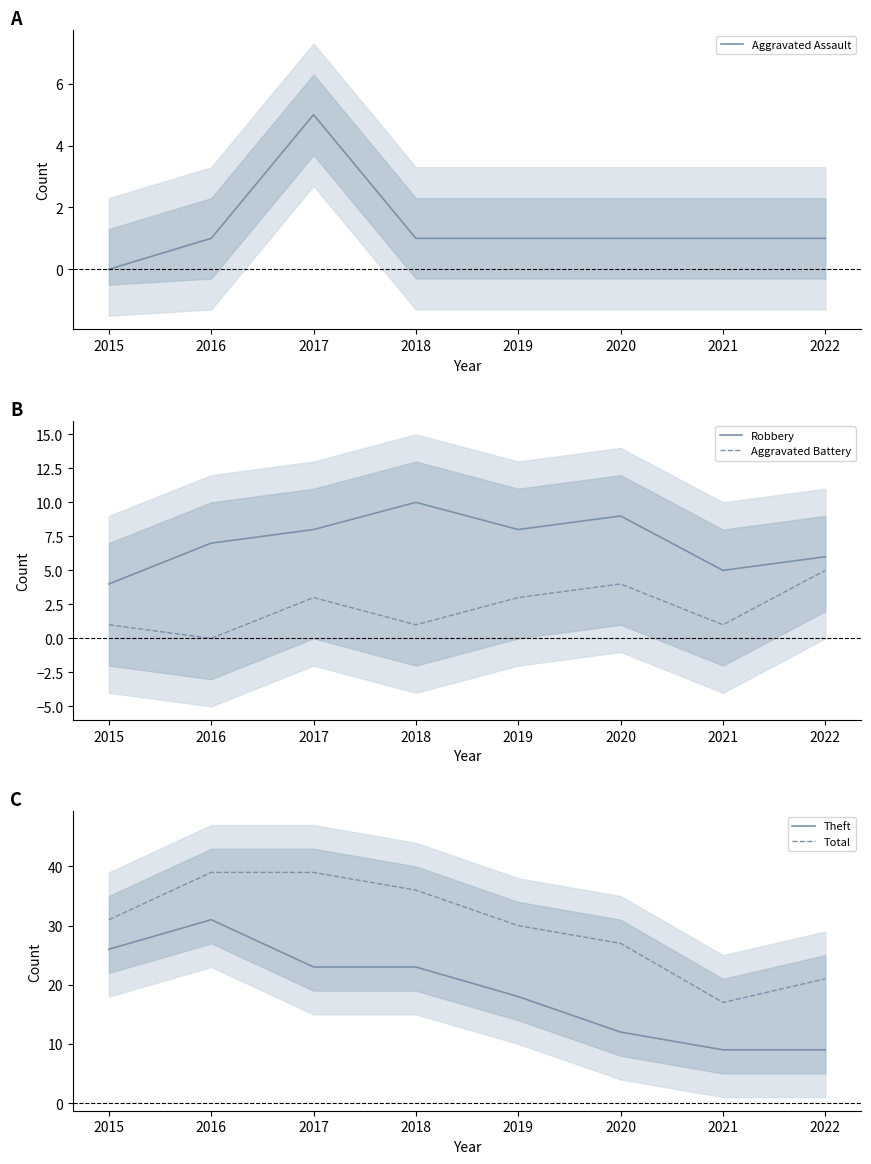

What is the sum of all Total values?

240